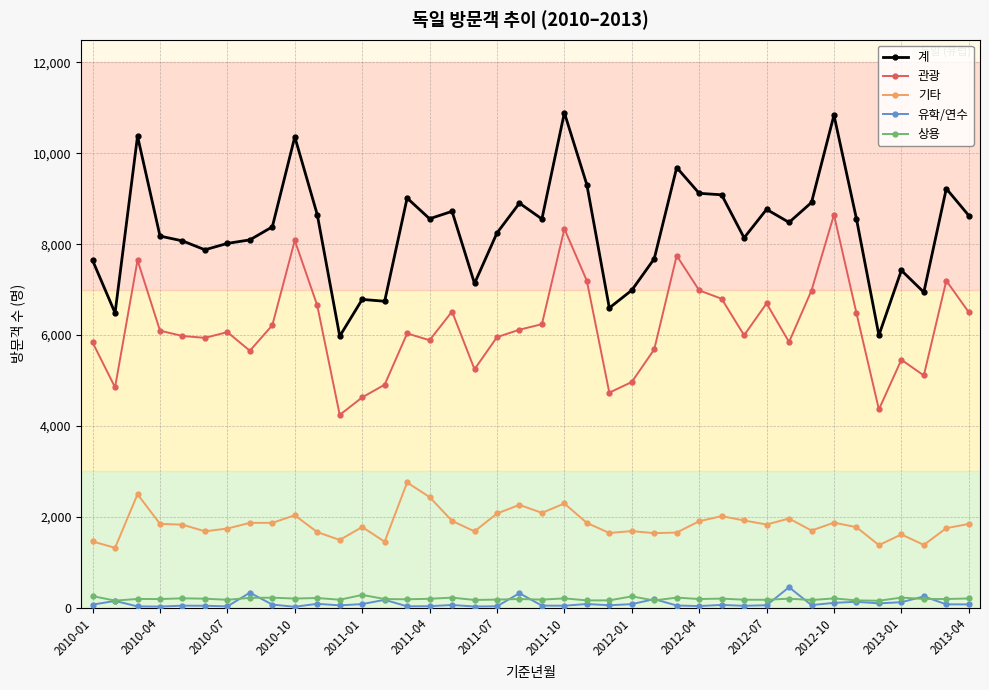

True or false: 관광 has more than 2 points higher than both neighbors.

True